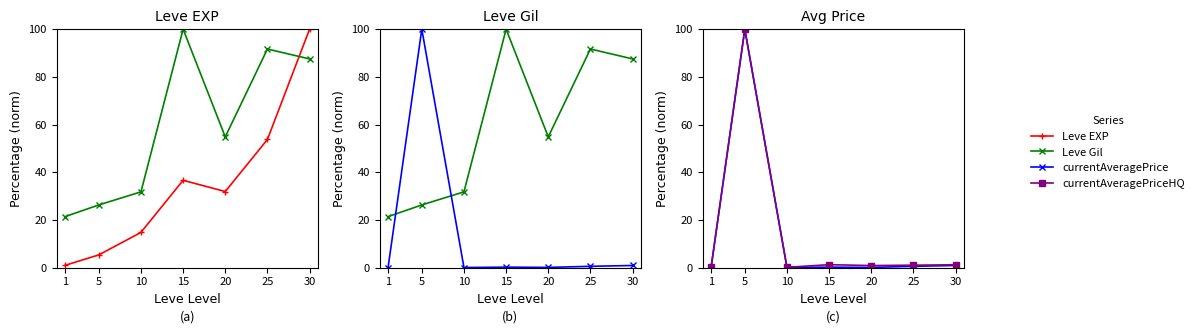

At how many categories does at least one series exceed 53?

5